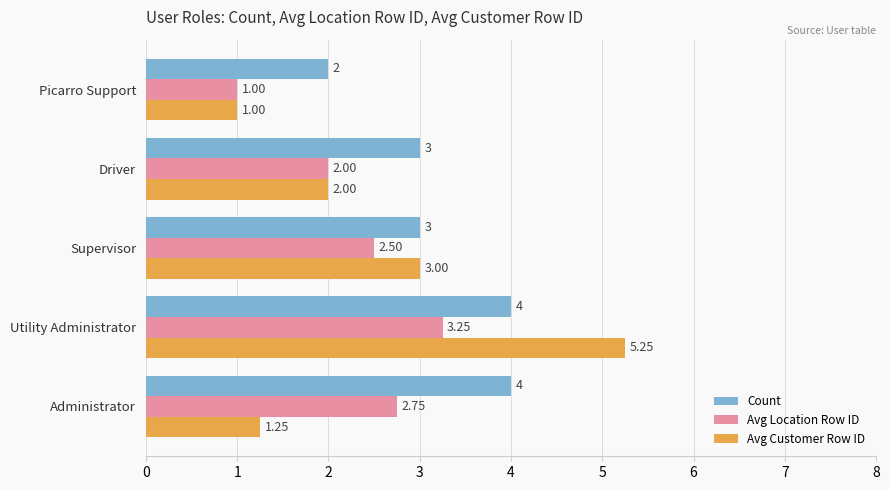

At which label is Avg Customer Row ID closest to 3?

Supervisor